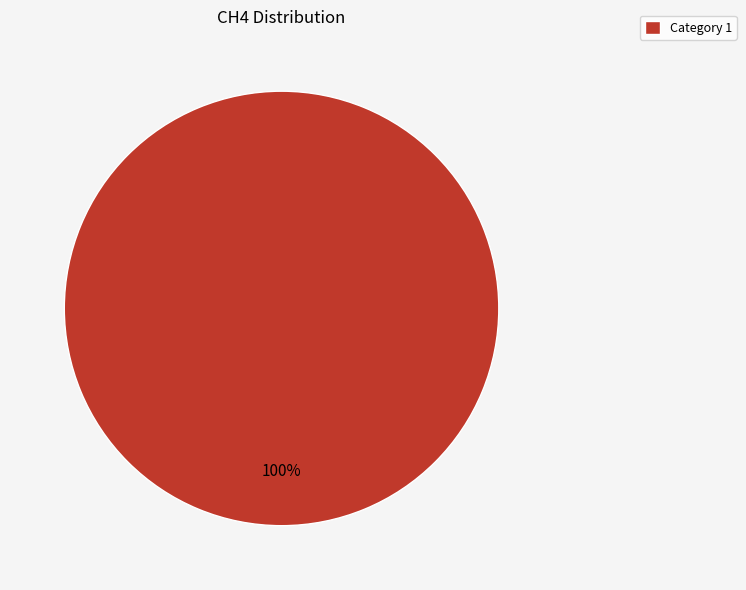

Is it true that Category 1 is 86% of the pie?

False